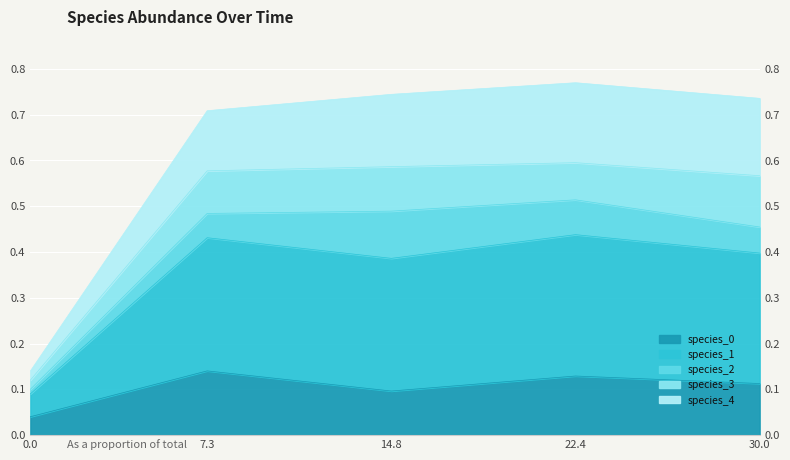

True or false: species_1 has more than 1 interior local peaks.

False